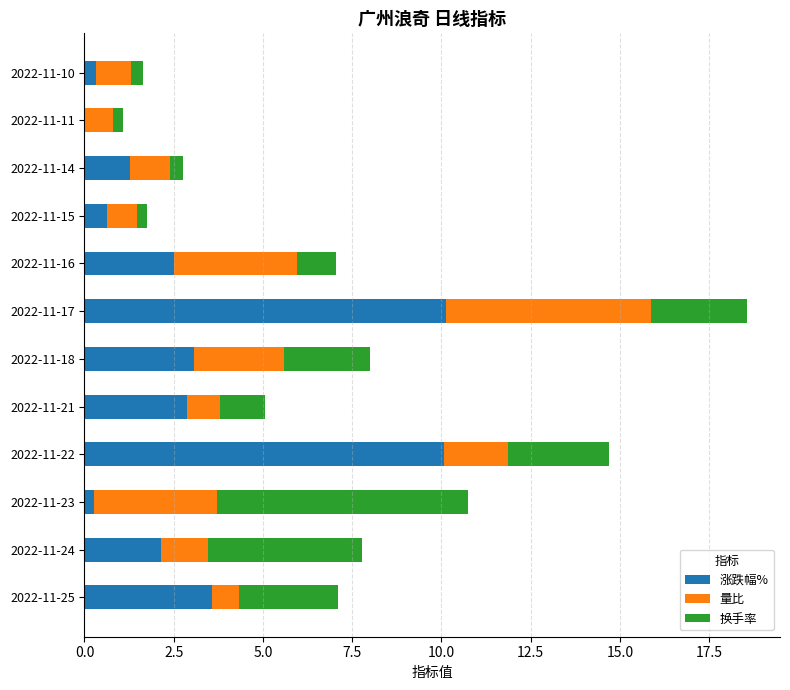

Is it true that 涨跌幅% equals 4.9 at 2022-11-18?

False